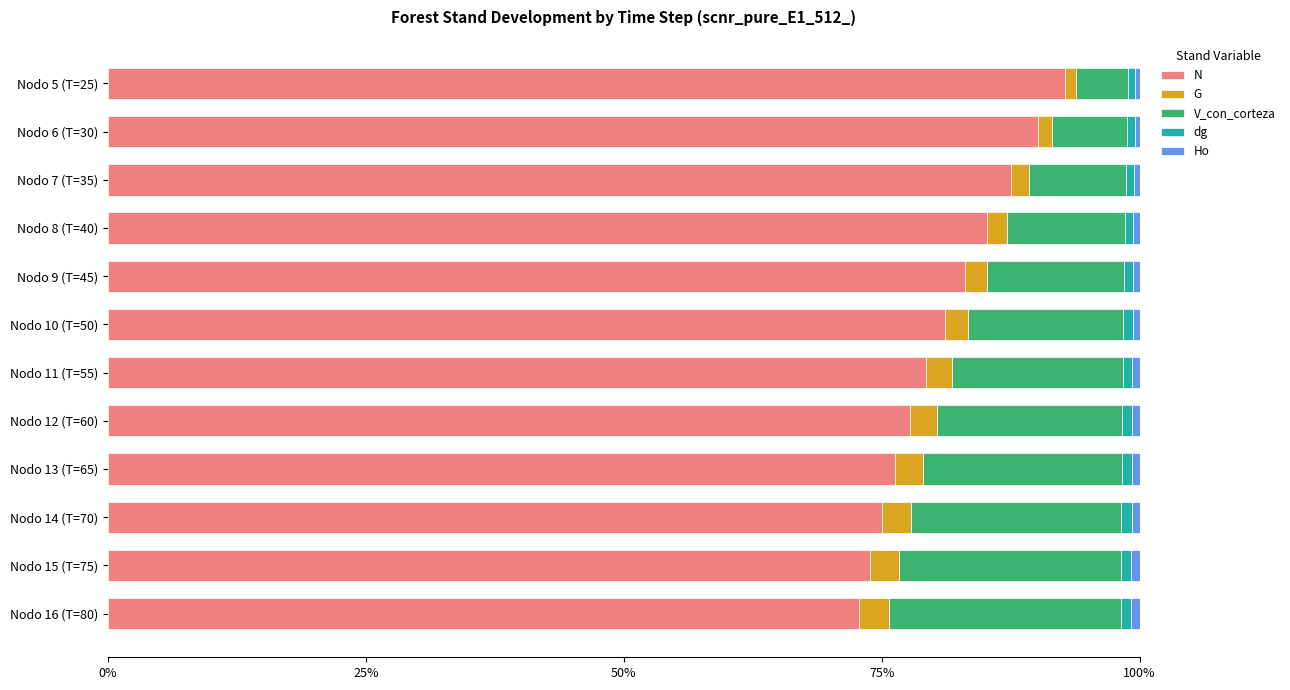

What is the highest value of the N series?

92.8